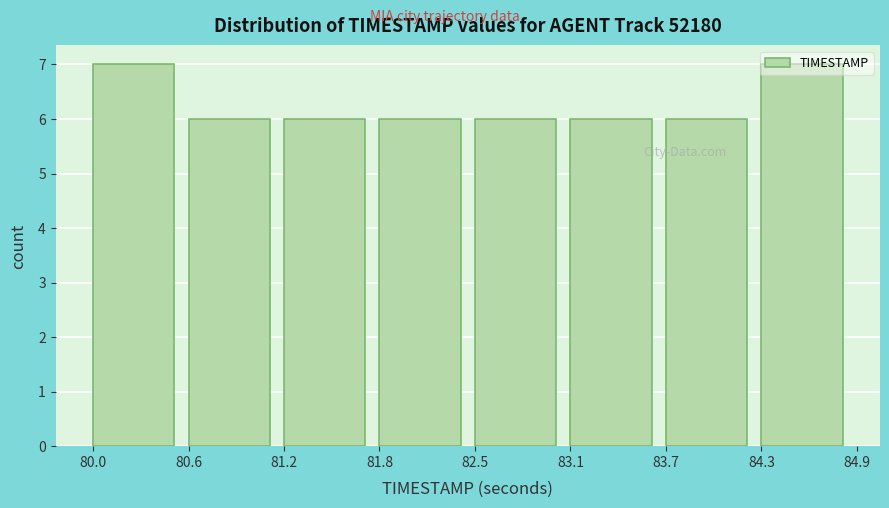

Reading left to right, transcribe this chart: for each bar, give the range it covers on the x-axis and its height. The values are not printed on the chart, so give them approximately, as read against the axis.

80.0 to 80.6: 7
80.6 to 81.2: 6
81.2 to 81.8: 6
81.8 to 82.5: 6
82.5 to 83.1: 6
83.1 to 83.7: 6
83.7 to 84.3: 6
84.3 to 84.9: 7